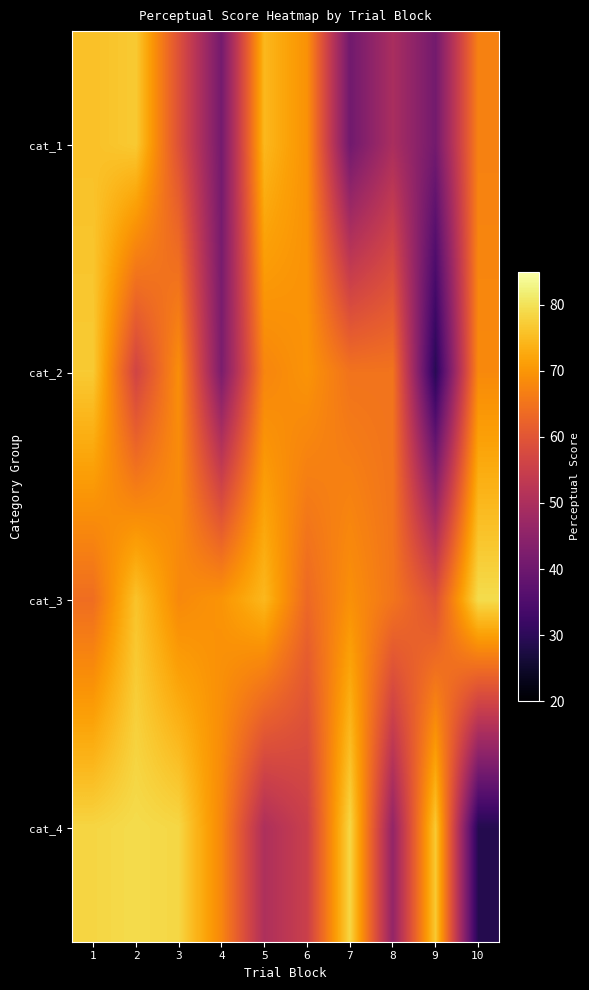

Reading left to right, transcribe all the data shown in this chart.

cat_1: 1=75.7	2=76.9	3=59.1	4=41.1	5=74.5	6=69.3	7=40.5	8=49.7	9=40.9	10=67.1
cat_2: 1=76.9	2=56.3	3=68.9	4=42.2	5=67.6	6=69.7	7=65.0	8=65.0	9=29.3	10=68.2
cat_3: 1=64.0	2=76.0	3=68.1	4=69.8	5=74.5	6=63.2	7=69.2	8=65.2	9=59.1	10=79.2
cat_4: 1=78.3	2=79.1	3=78.5	4=67.8	5=50.3	6=55.1	7=78.5	8=46.0	9=76.8	10=28.8